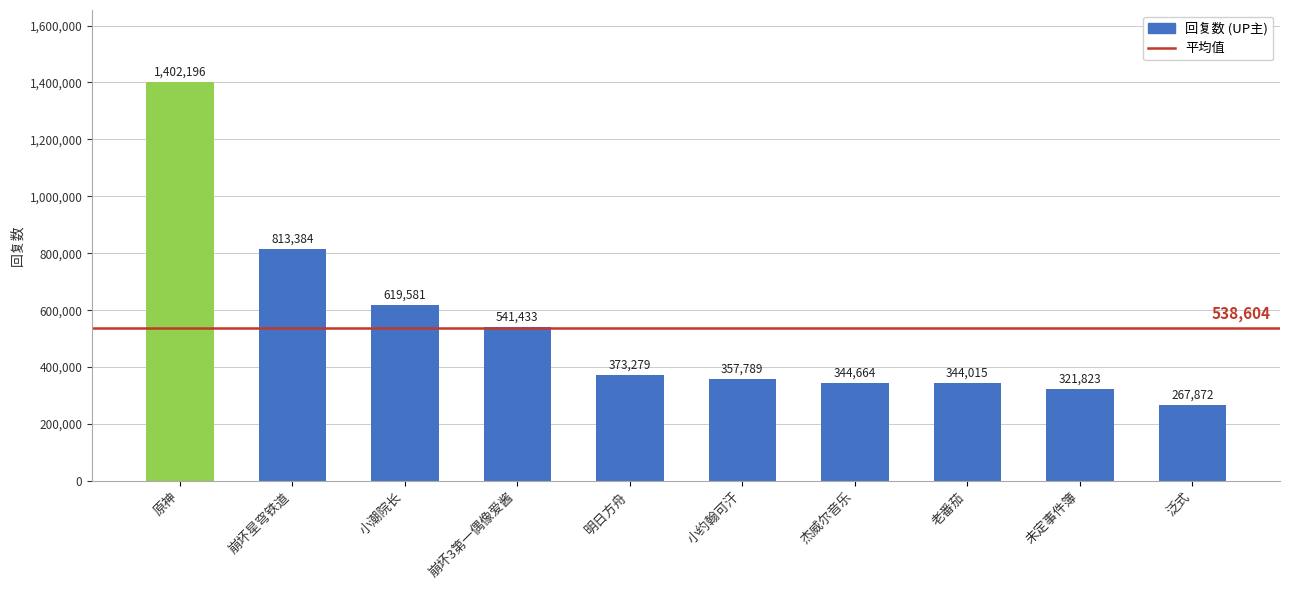

What is the label of the 5th bar from the left?

明日方舟